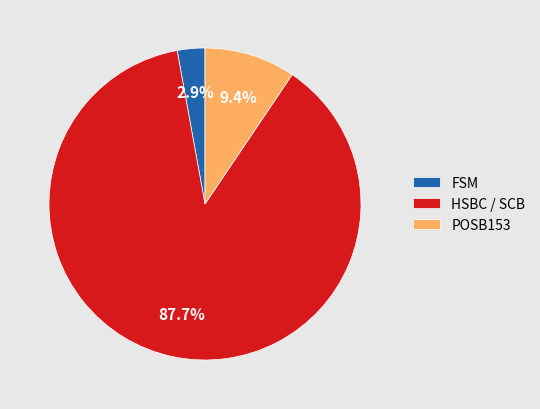

True or false: FSM accounts for 3% of the total.

True